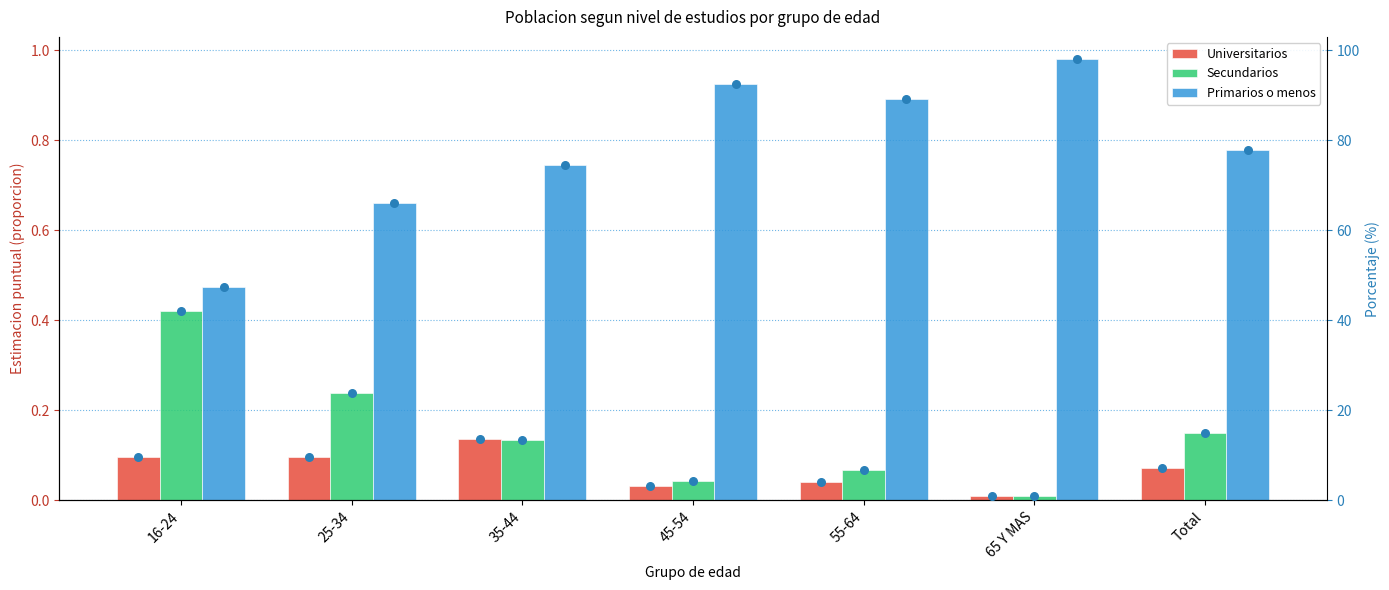

Which series has the largest Y range (max minus min)?

Primarios o menos (%)